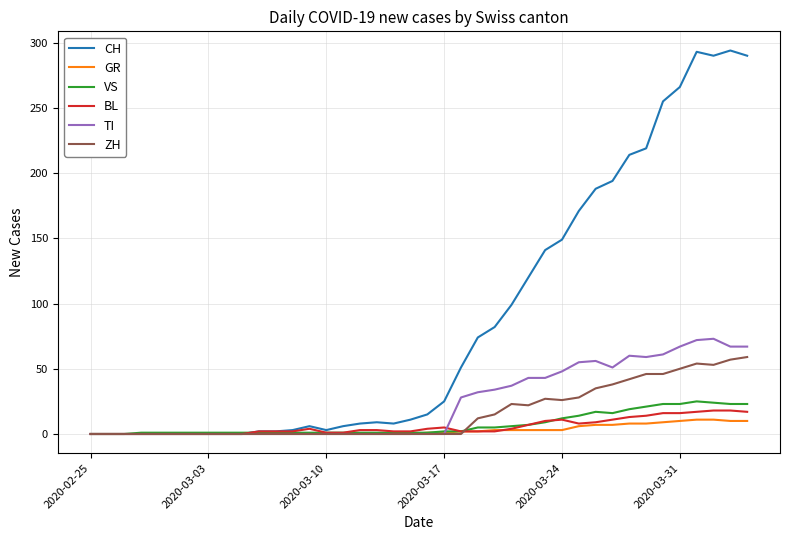

What is the highest value of the GR series?

11